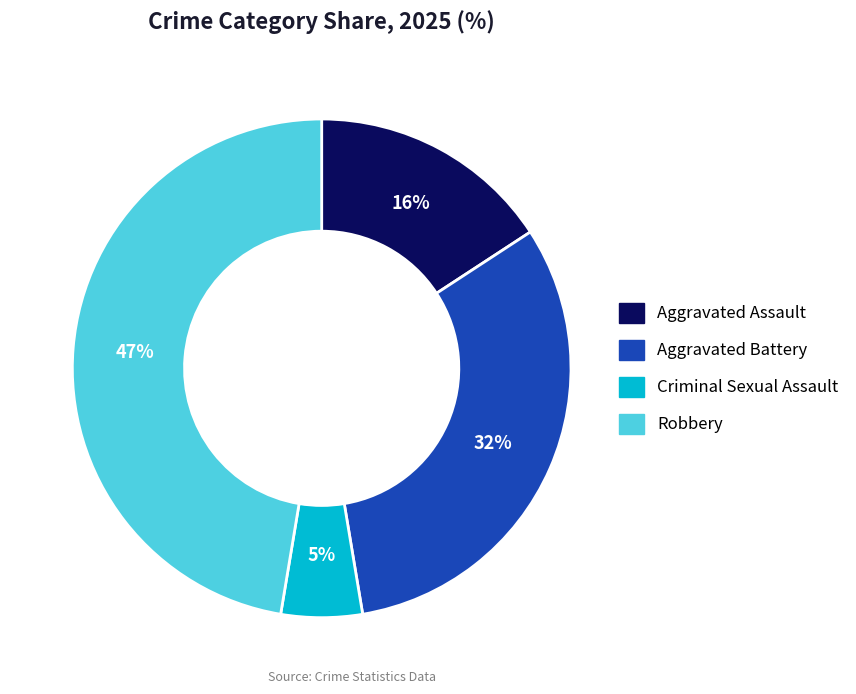

Combined, do Criminal Sexual Assault and Aggravated Battery account for over 50%?

No